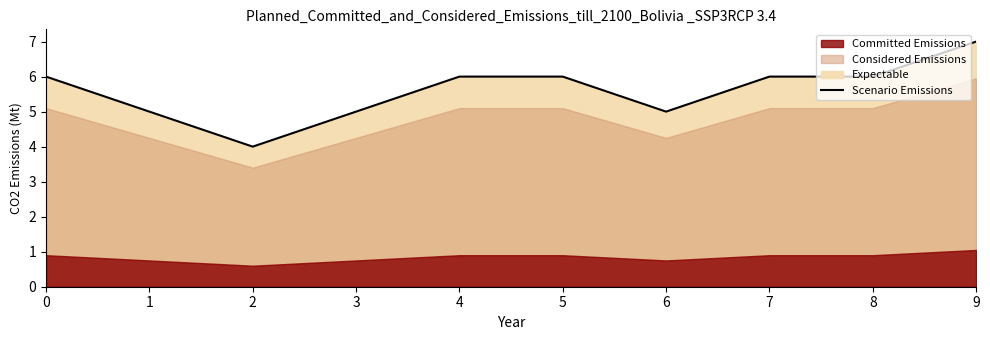

What is the sum of all values?

56